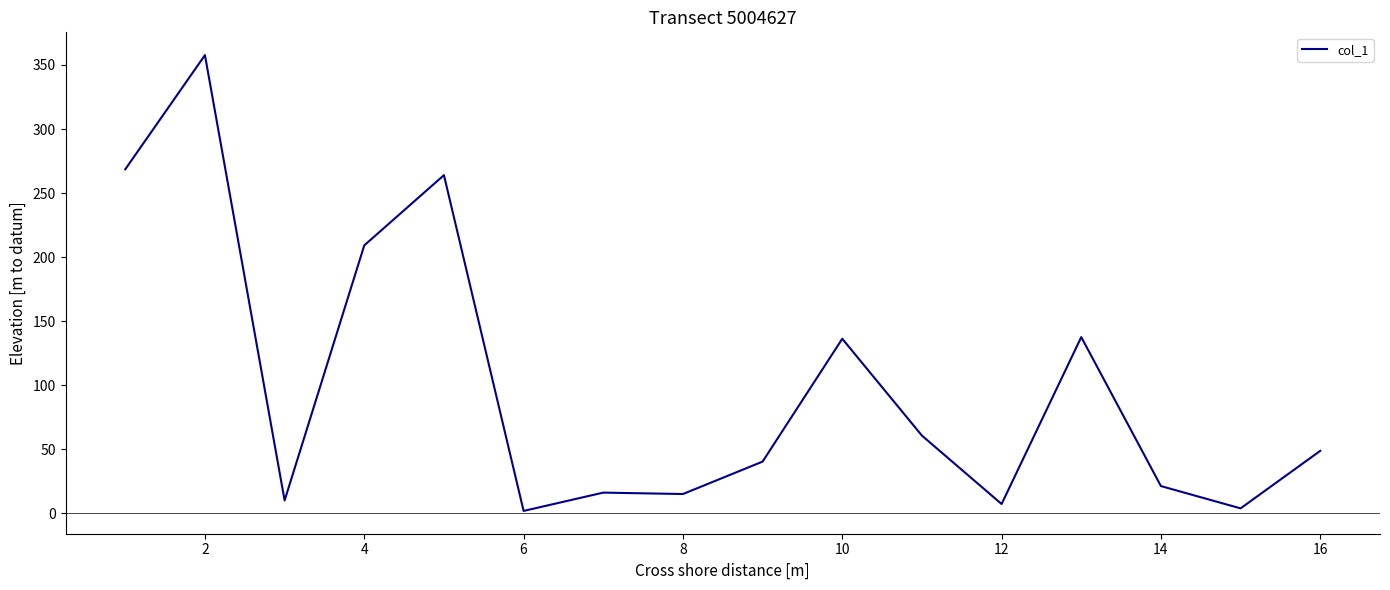

What is the difference between the maximum and minimum values?

355.8